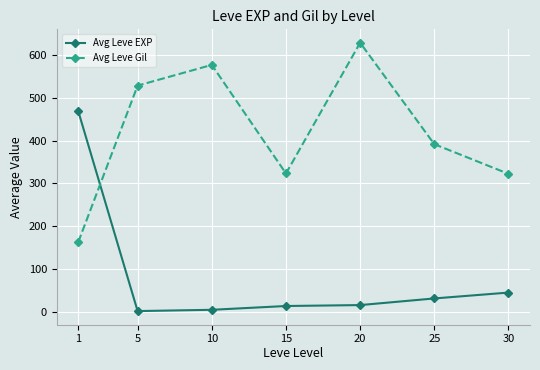

What is the total value across all series at 20?

644.7